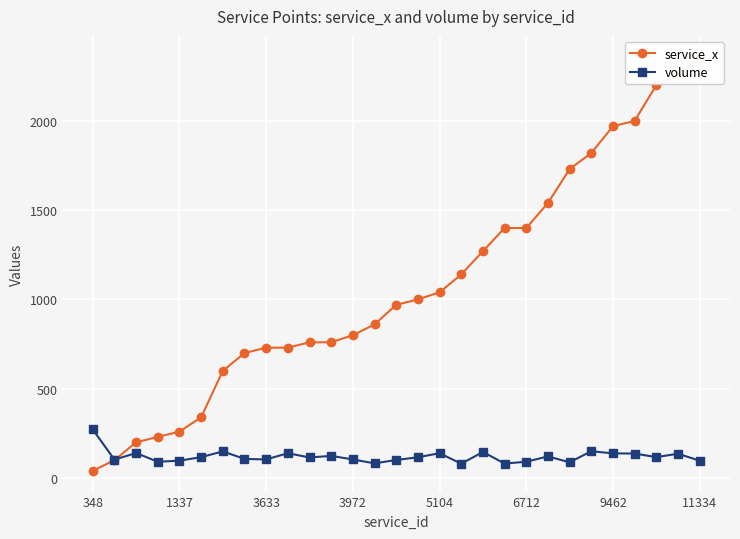

What is the lowest value of the volume series?

80